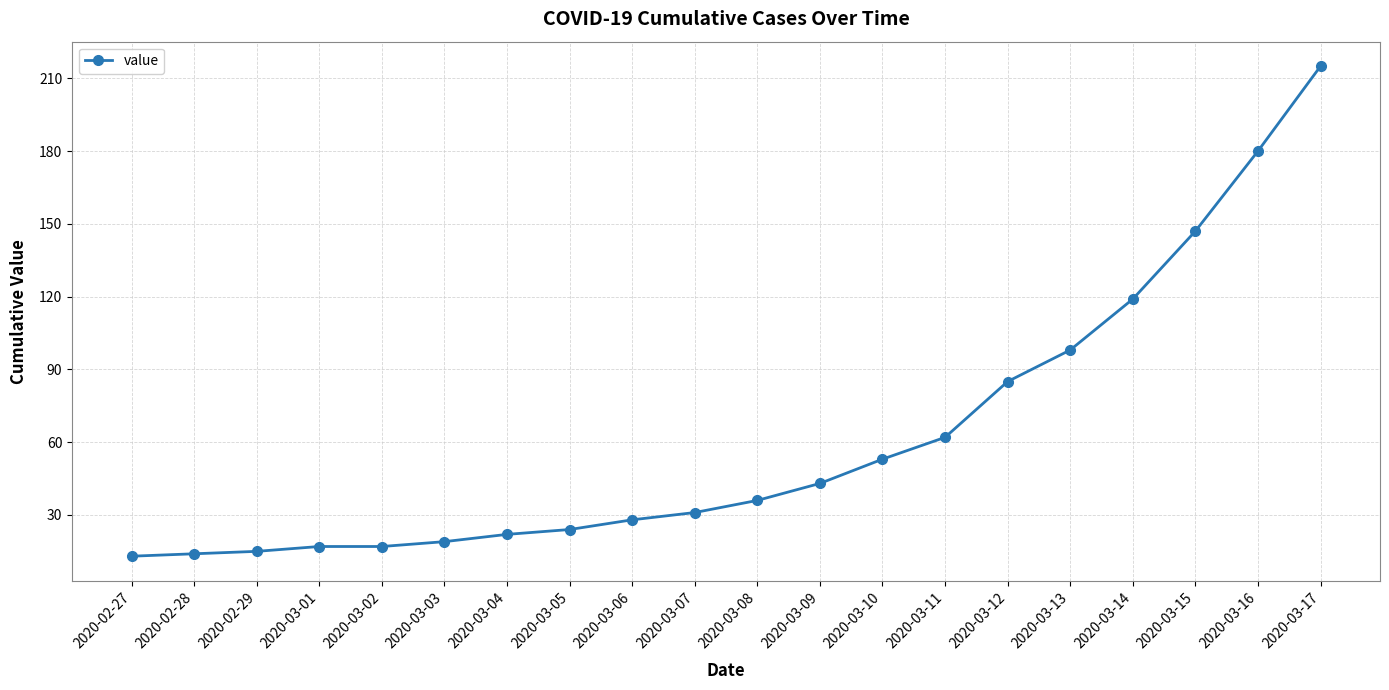

What is the change in value from 2020-03-06 to 2020-03-16?

+152